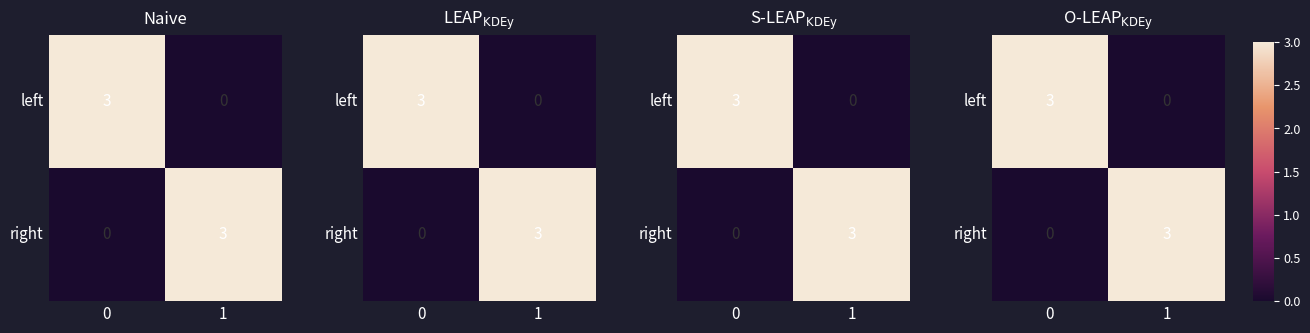

At 1, list the series in order from smallest to largest.

left, right